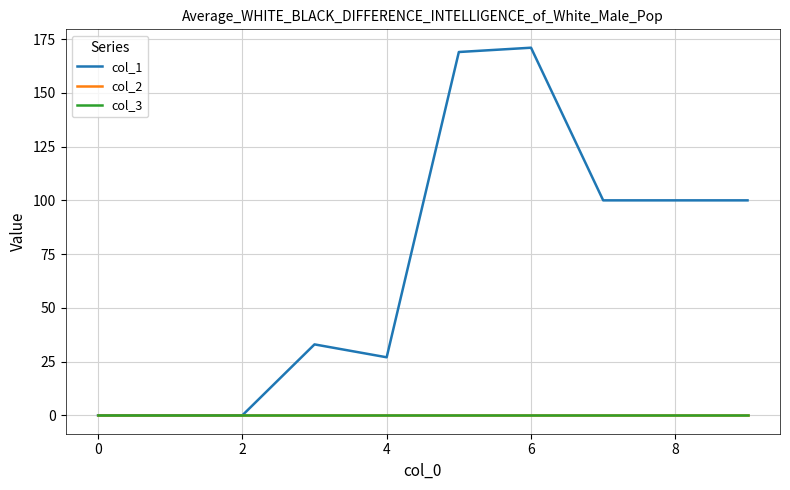

Is this an area chart (filled region under the line)?

No